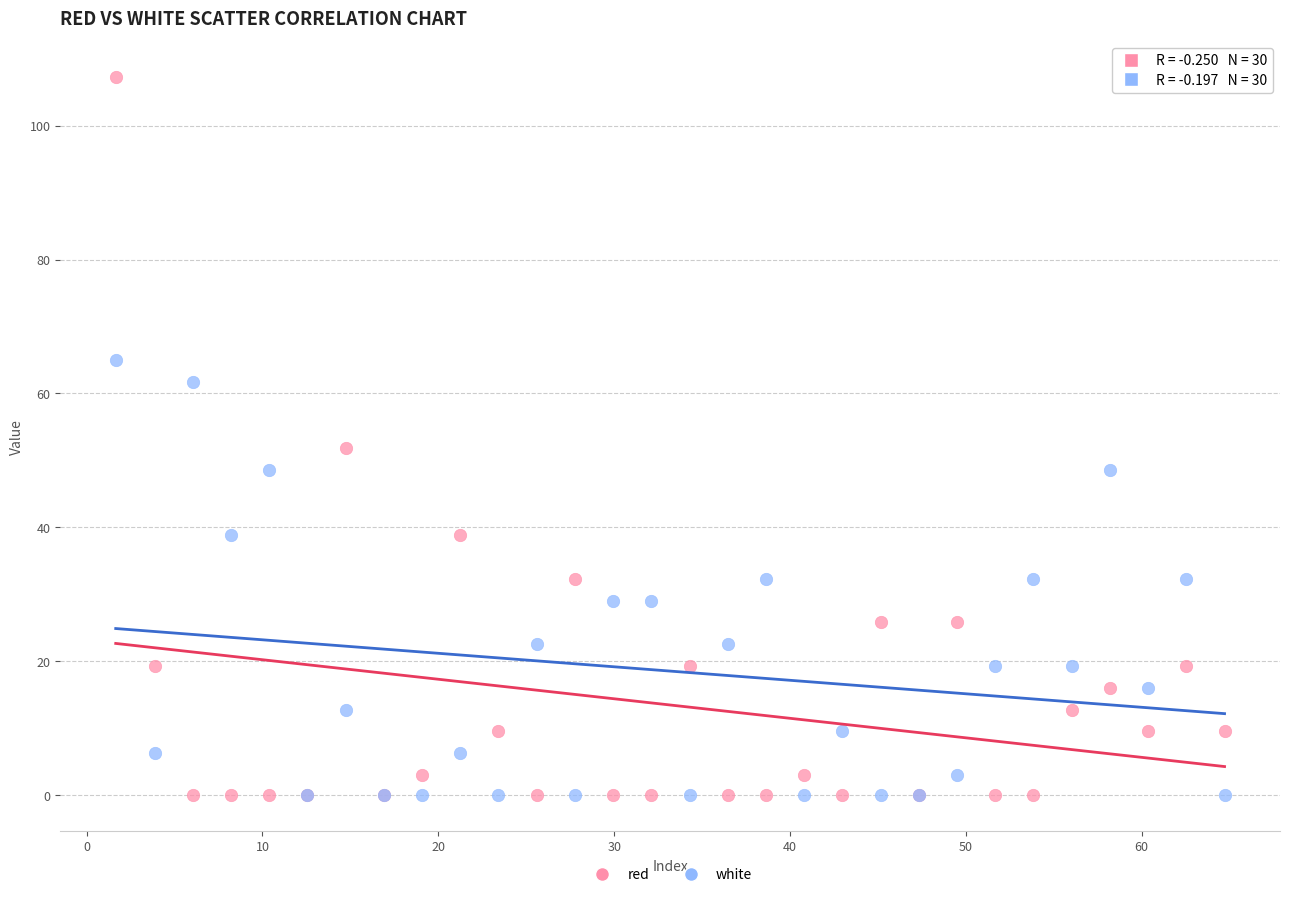

Which series contains the highest Y value?

red